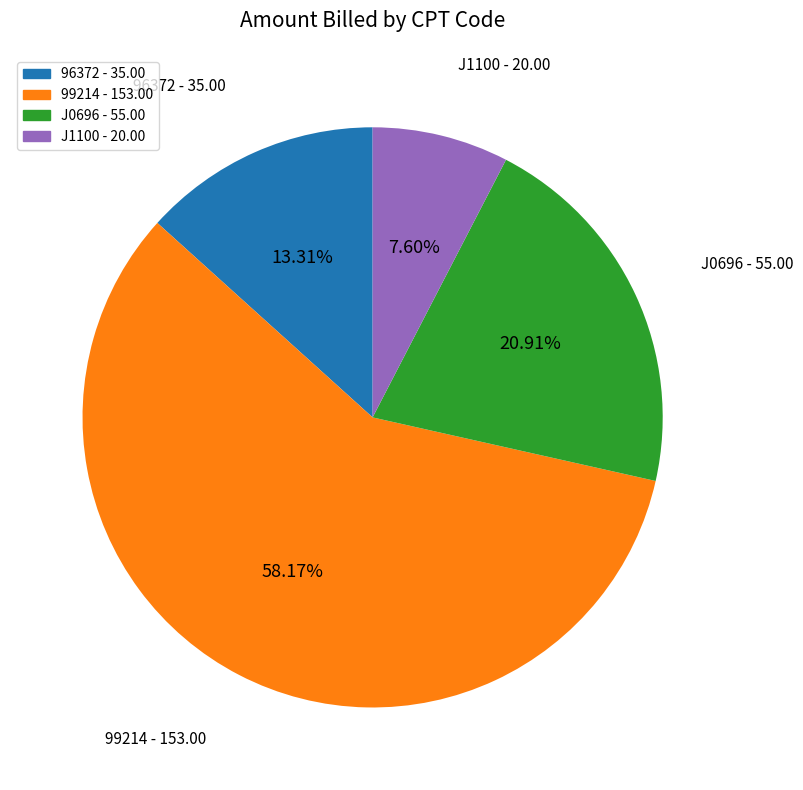

What is the ratio of the value at J1100 to the value at 99214?

0.1